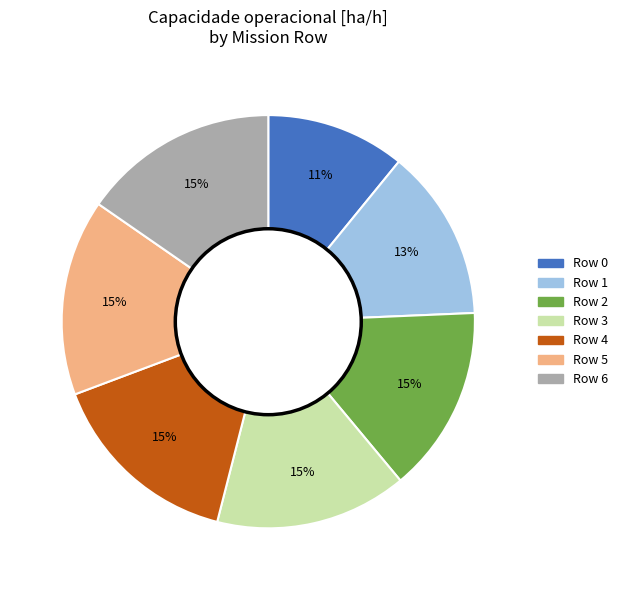

Does any single category account for the majority?

No